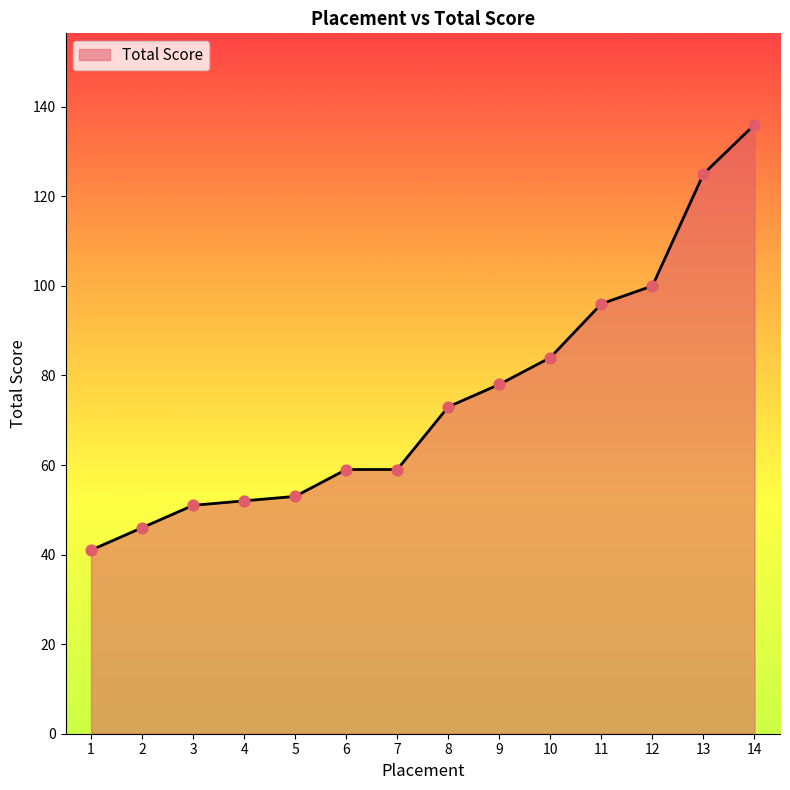

Between 7 and 10, which is larger?

10